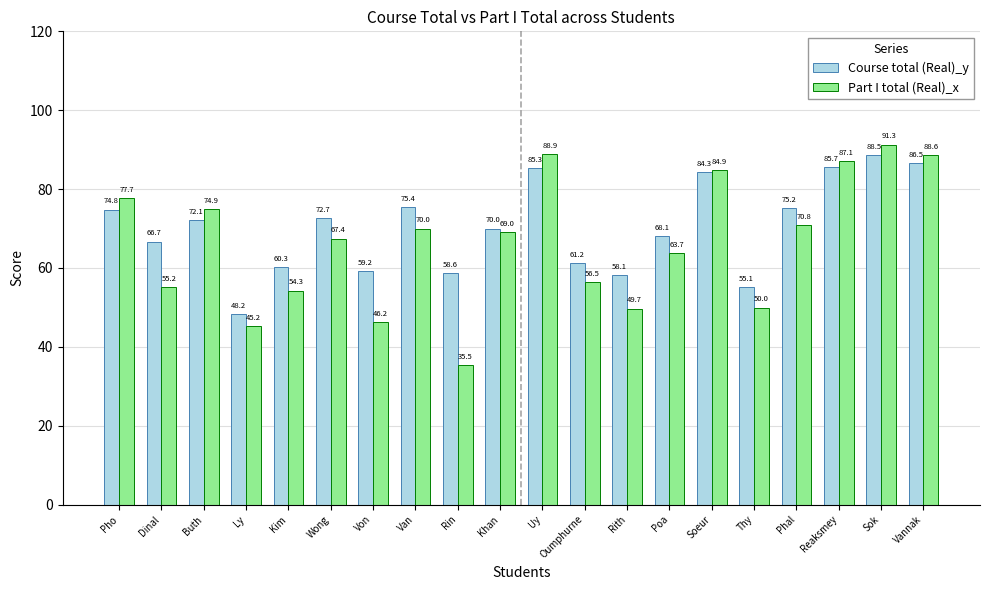

At which label does Course total (Real)_y reach its peak?

Sok